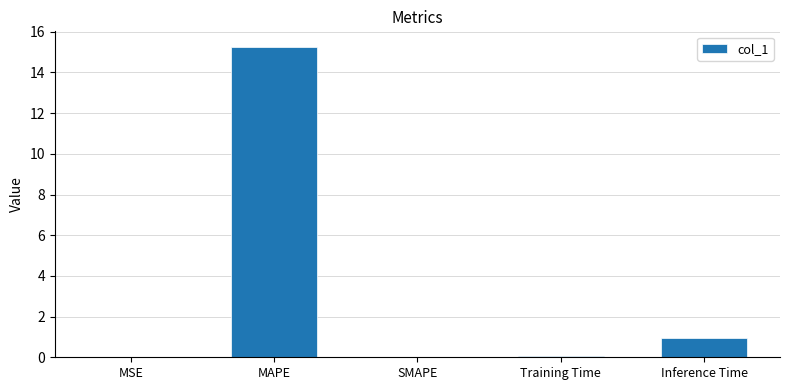

True or false: the data shows 10.1 at SMAPE.

False